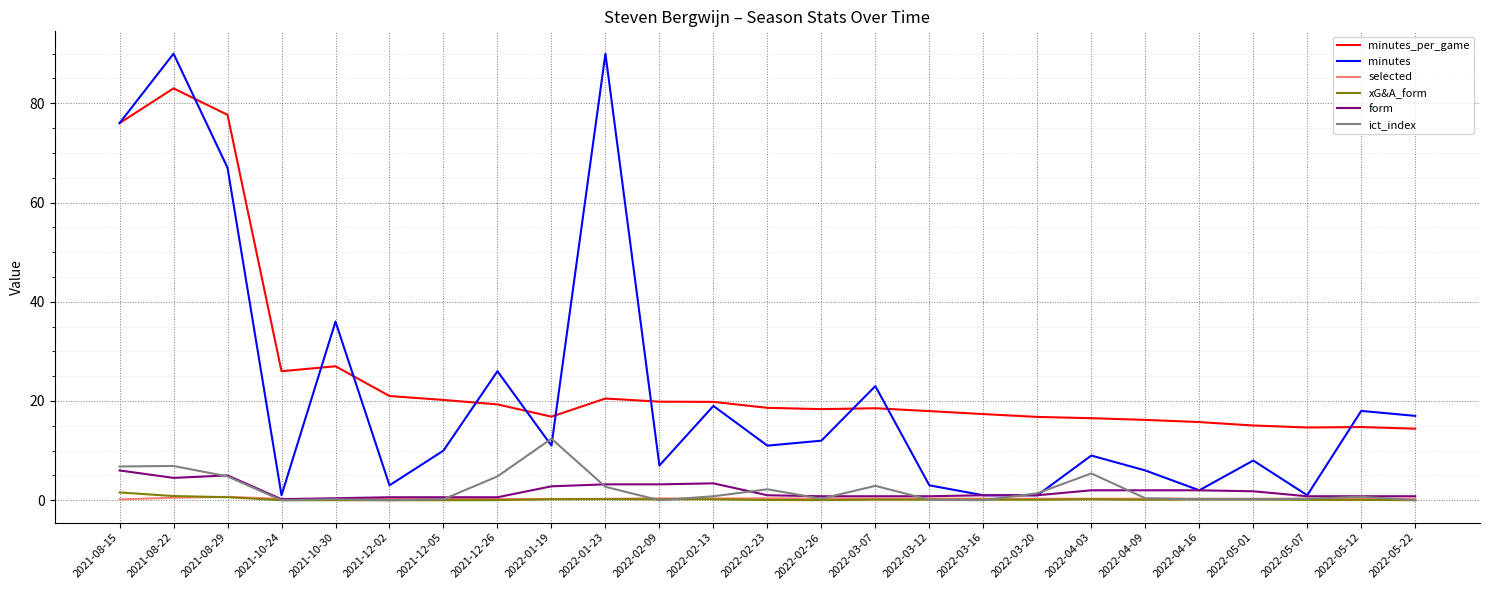

What is the maximum value shown in the chart?

90.0